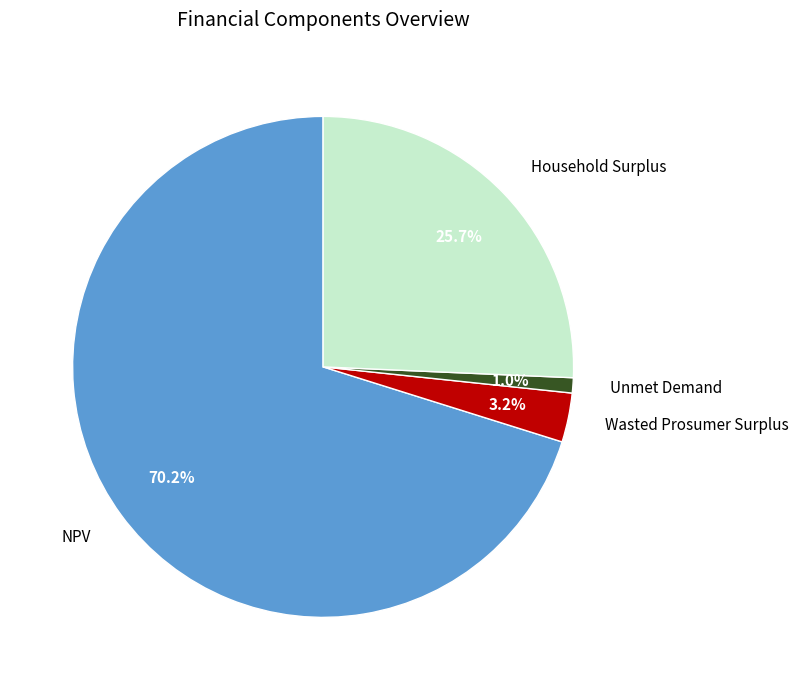

What is the largest slice in the pie chart?

NPV